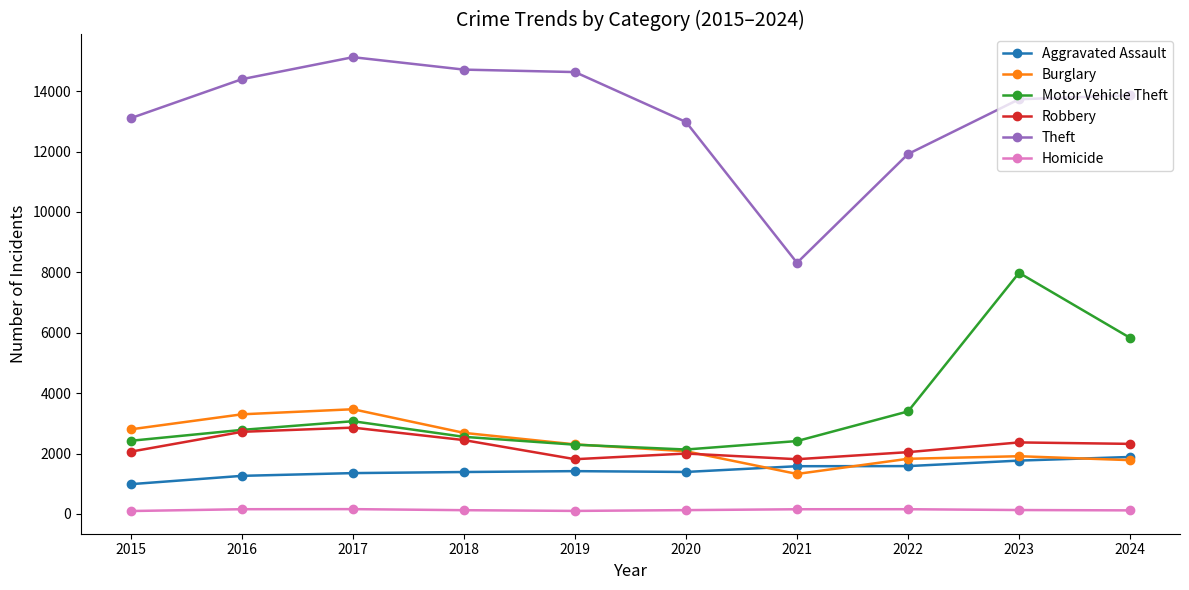

The value of Aggravated Assault at 2018 is 1389. True or false?

True